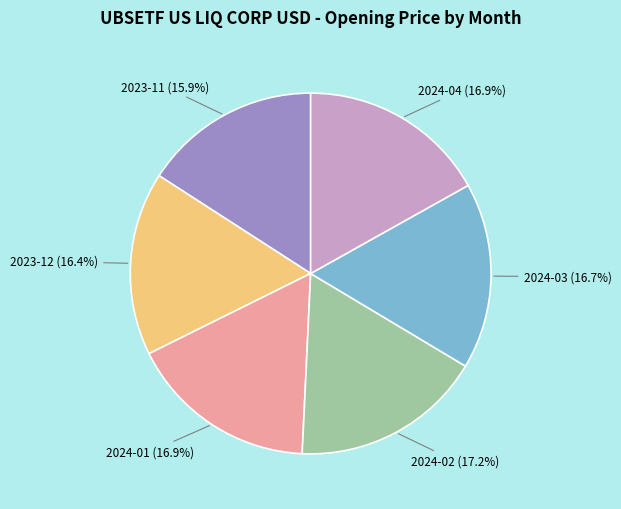

Is there a majority slice in this chart?

No